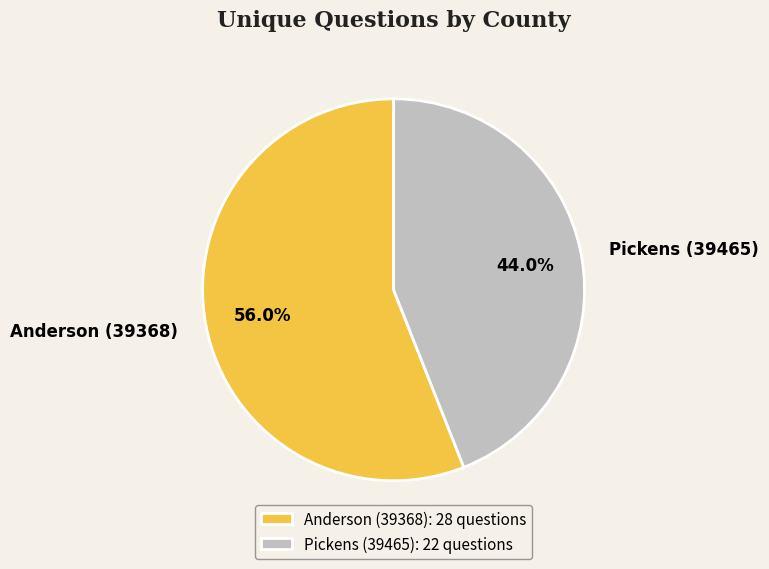

What percentage is the Pickens (39465) slice, to the nearest percent?

44%